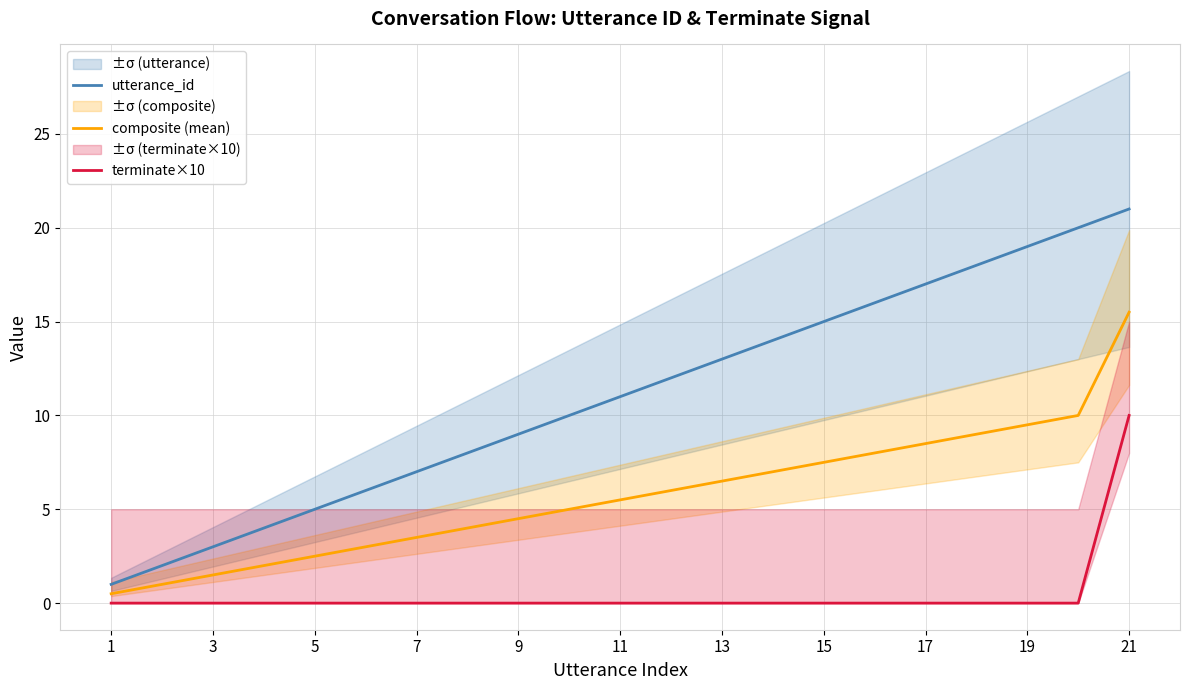

What is the lowest value of the utterance_id series?

1.0